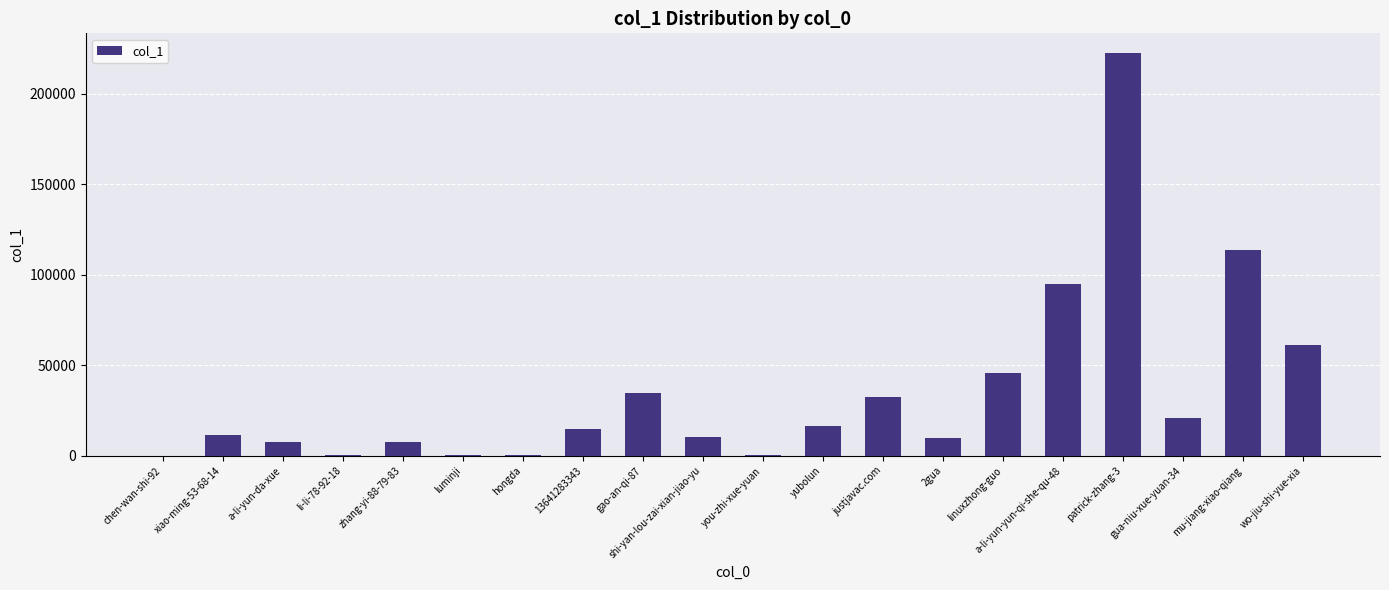

How many distinct data groups are displayed?

1